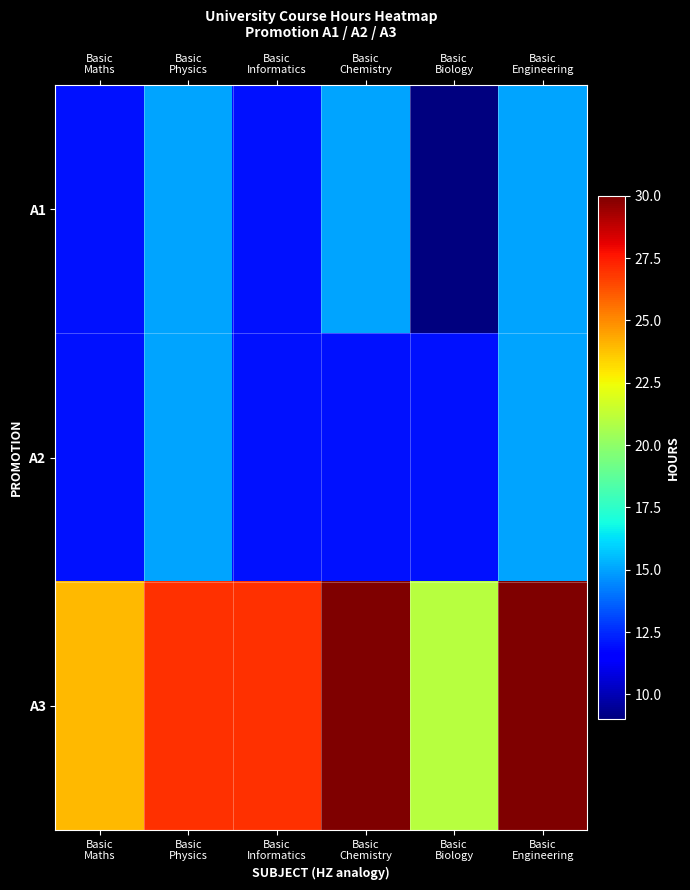

Reading left to right, extract all data points from this chart.

A1: Basic
Maths=12	Basic
Physics=15	Basic
Informatics=12	Basic
Chemistry=15	Basic
Biology=9	Basic
Engineering=15
A2: Basic
Maths=12	Basic
Physics=15	Basic
Informatics=12	Basic
Chemistry=12	Basic
Biology=12	Basic
Engineering=15
A3: Basic
Maths=24	Basic
Physics=27	Basic
Informatics=27	Basic
Chemistry=30	Basic
Biology=21	Basic
Engineering=30